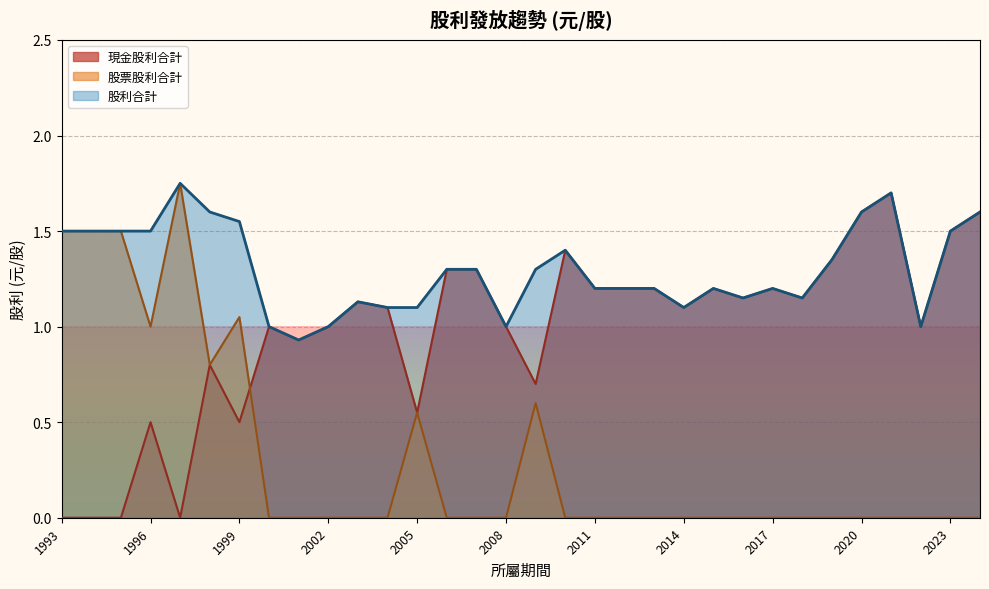

What is the difference between the highest and lowest values at 2003?

1.1